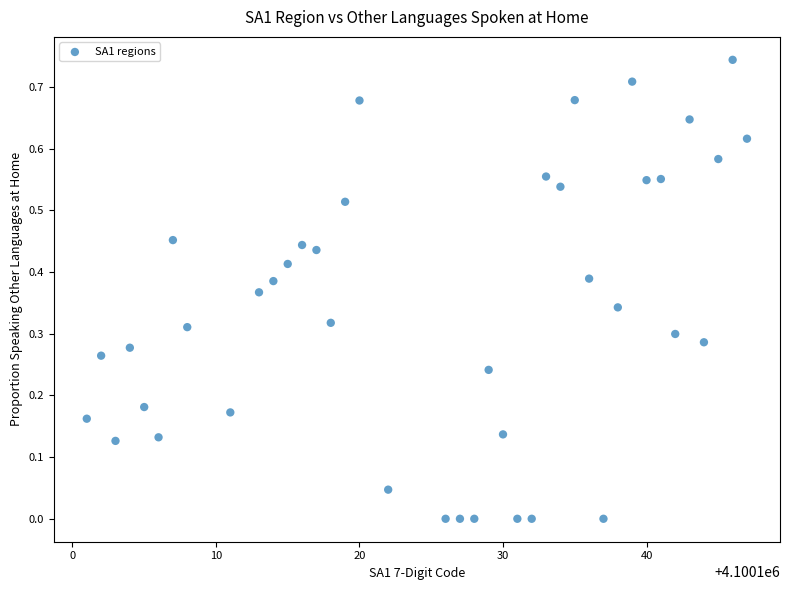

What is the range of X values (max minus min)?

46.0